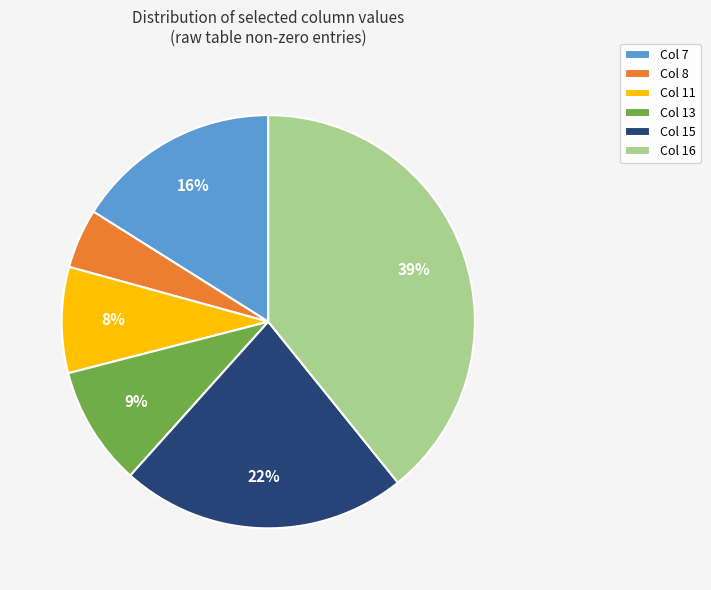

Do Col 13 and Col 8 together represent more than half of the pie?

No